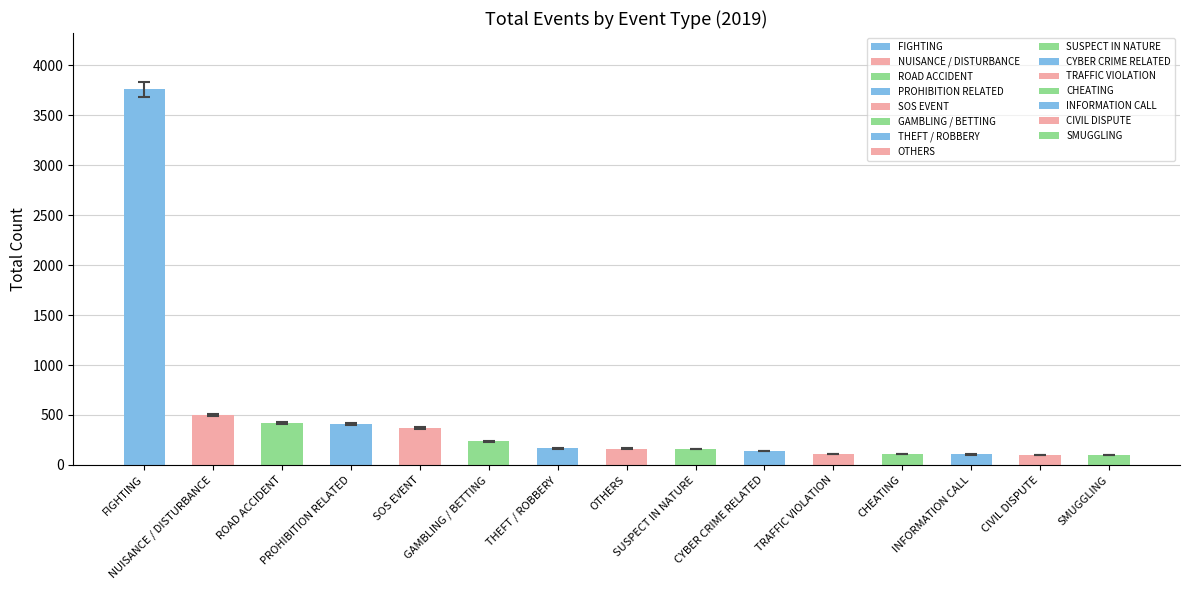

What is the value of the 1st bar from the left?

3760